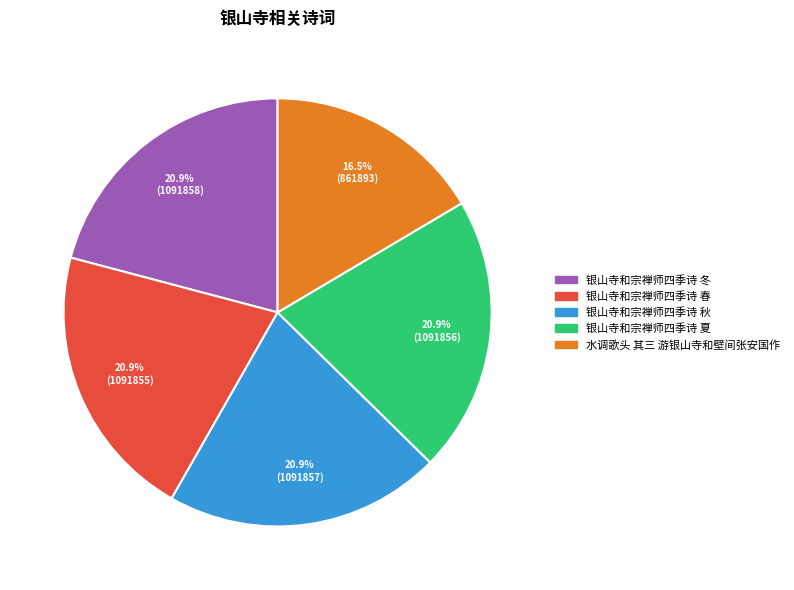

Between 银山寺和宗禅师四季诗 春 and 水调歌头 其三 游银山寺和壁间张安国作, which is larger?

银山寺和宗禅师四季诗 春